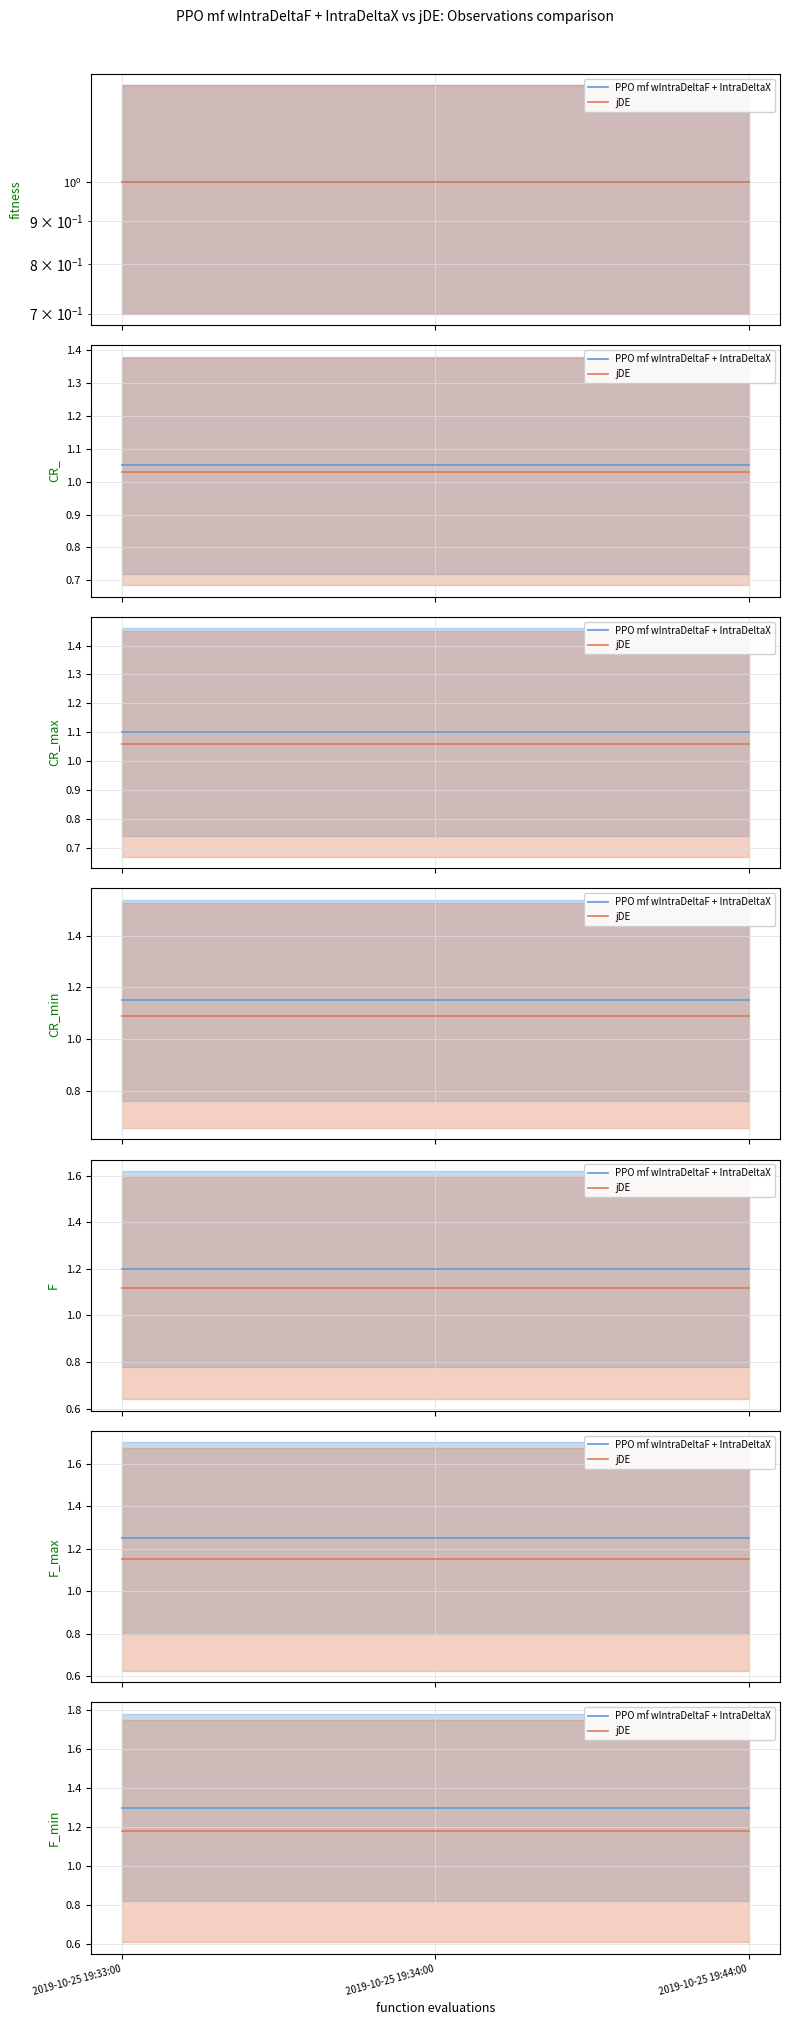

Is this an area chart (filled region under the line)?

No